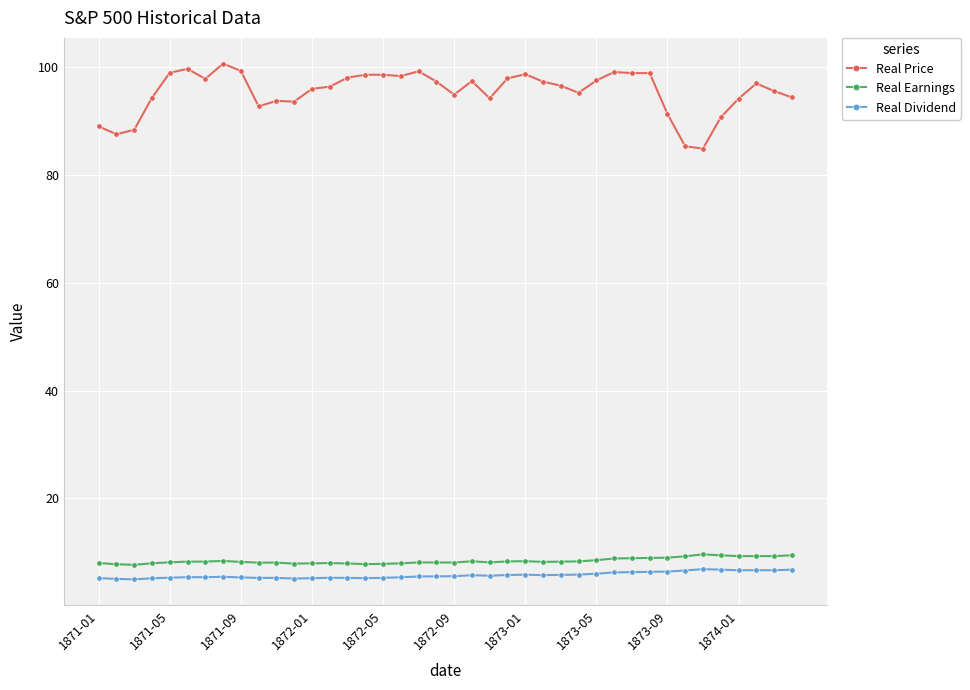

Rank the series by their maximum value, from highest to lowest.

Real Price, Real Earnings, Real Dividend